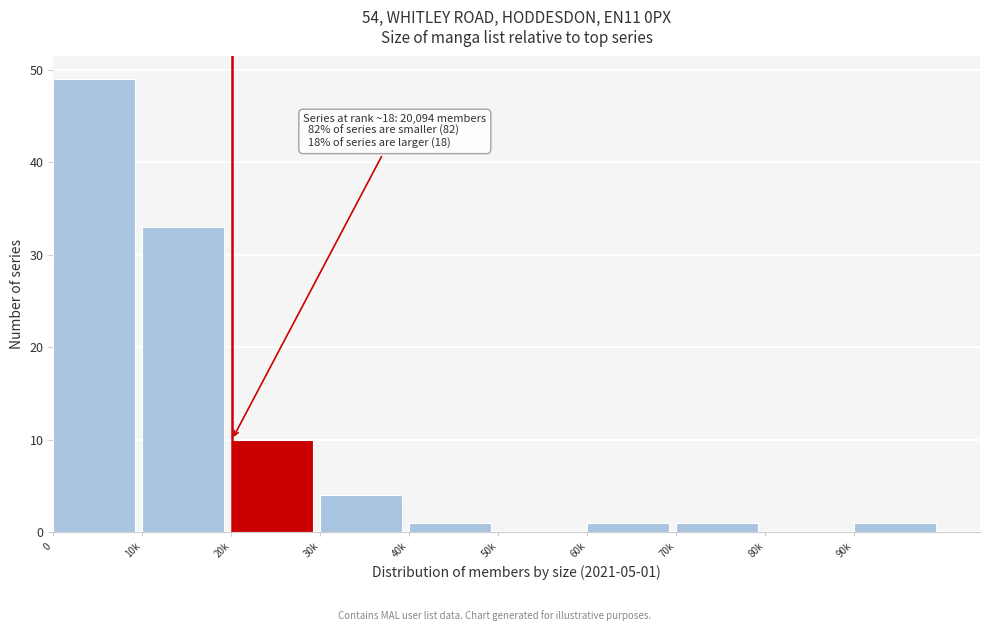

Reading left to right, what are all the values shown in this chart?

0=49	10k=33	20k=10	30k=4	40k=1	50k=0	60k=1	70k=1	80k=0	90k=1